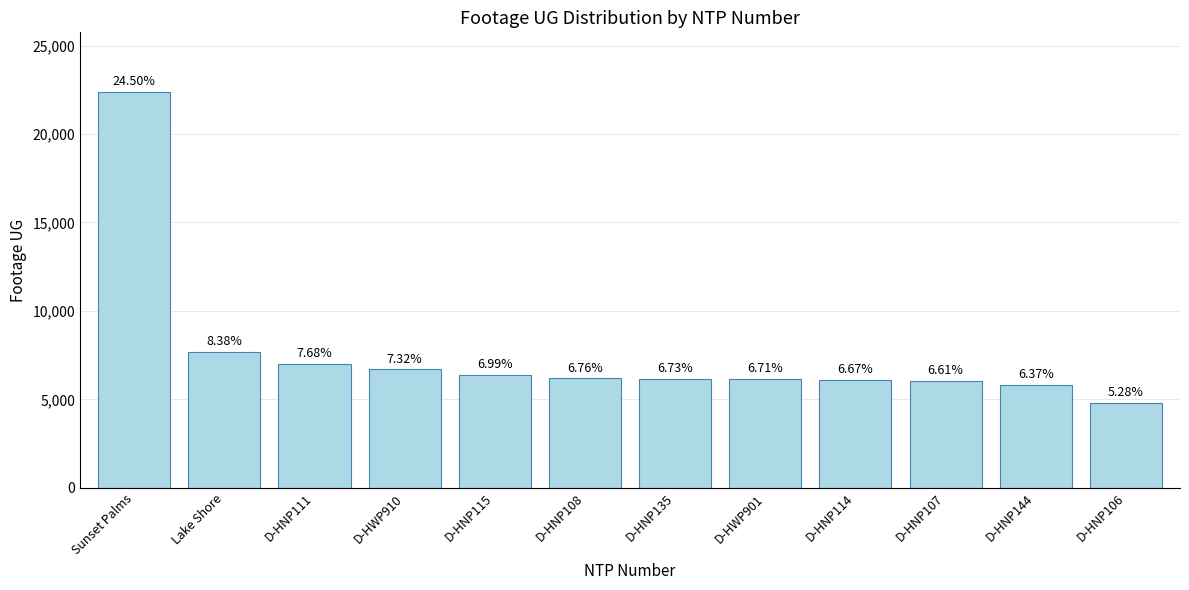

List the labels in order of value, largest first.

Sunset Palms, Lake Shore, D-HNP111, D-HWP910, D-HNP115, D-HNP108, D-HNP135, D-HWP901, D-HNP114, D-HNP107, D-HNP144, D-HNP106